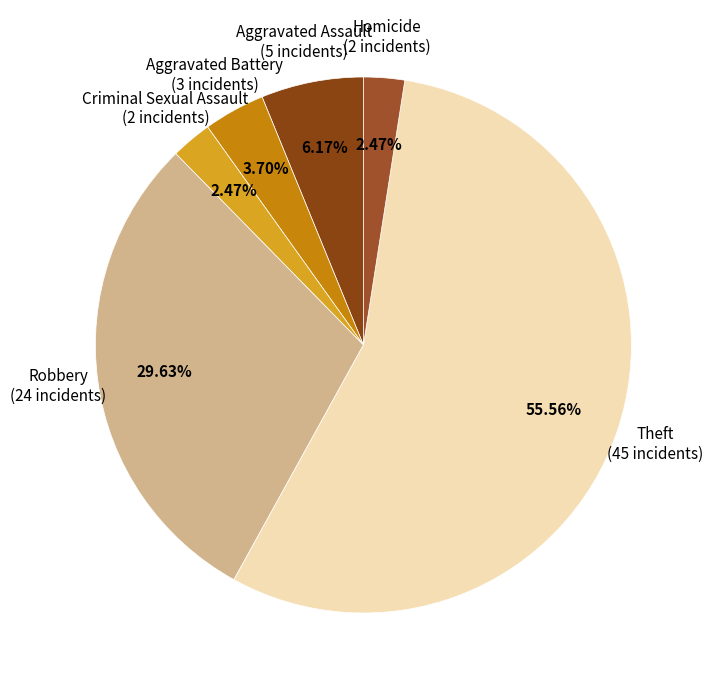

Which category has the biggest portion of the pie?

Theft